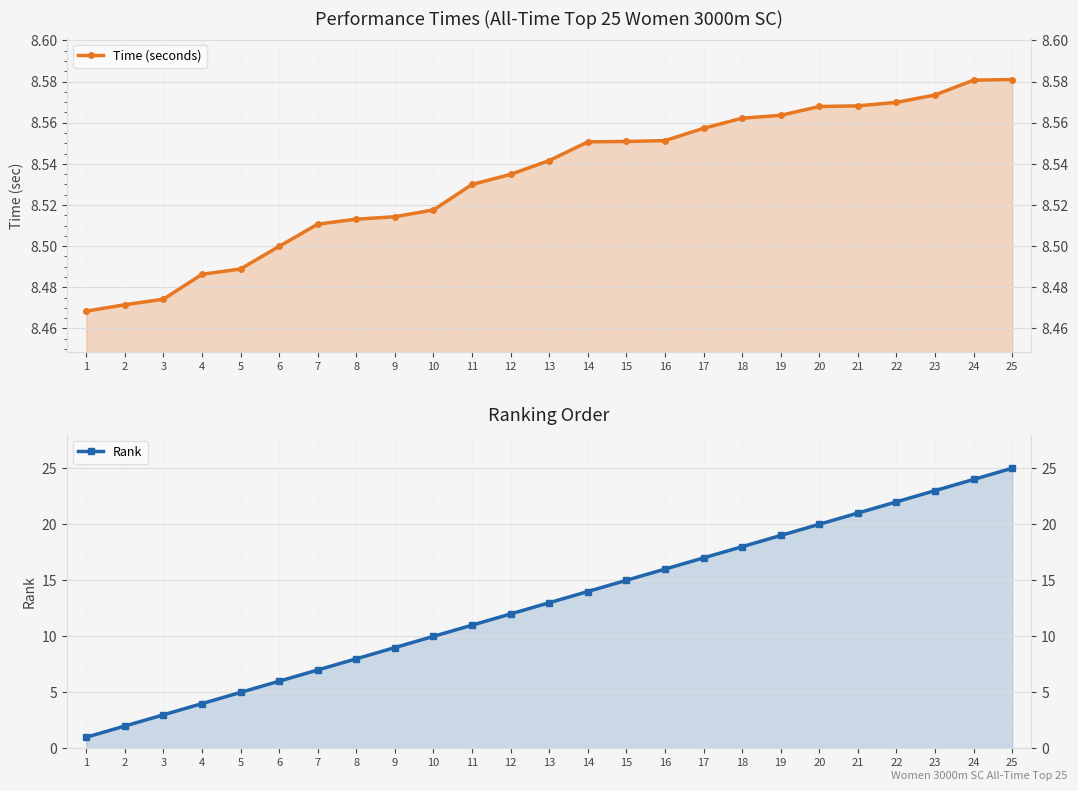

List the series in order of their overall mean, lowest first.

Time (seconds), Rank